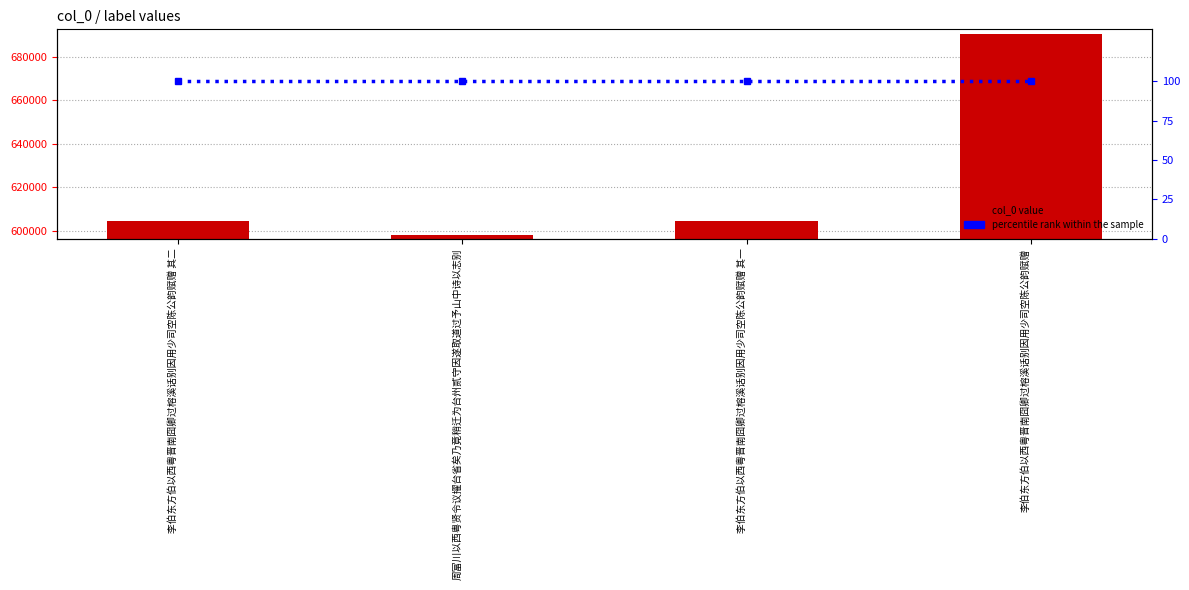

The percentile rank within the sample series shows 25 at 李伯东方伯以西粤晋南囧卿过榕溪话别因用少司空陈公韵赋赠 其二. True or false?

False